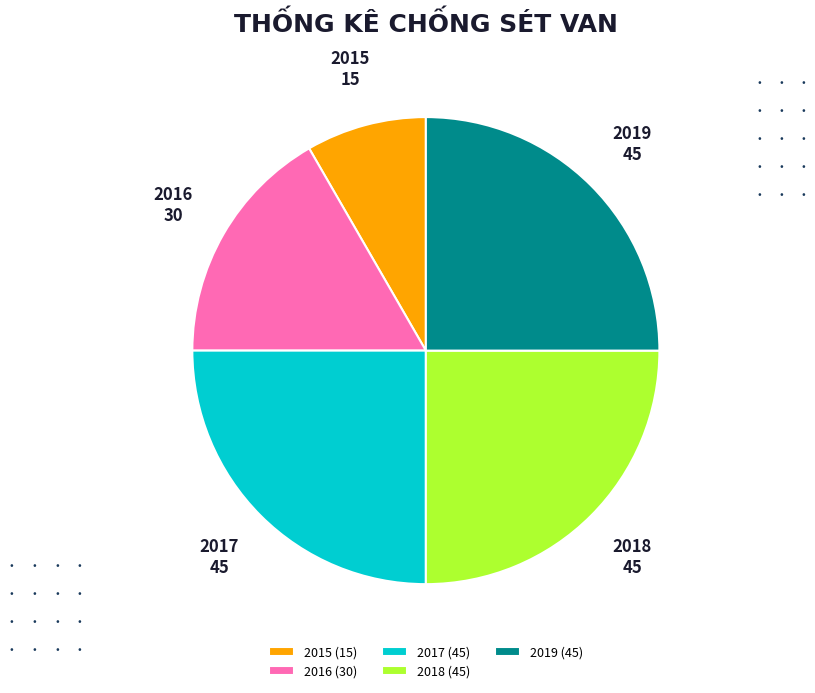

Is it true that 2018 is 15% of the pie?

False